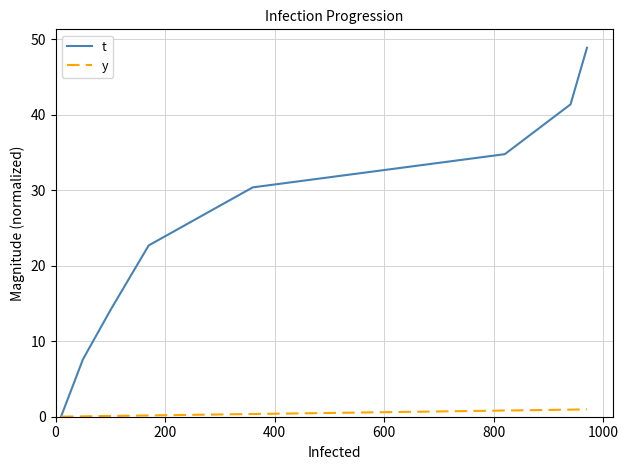

Which series has the largest range (max minus min)?

t